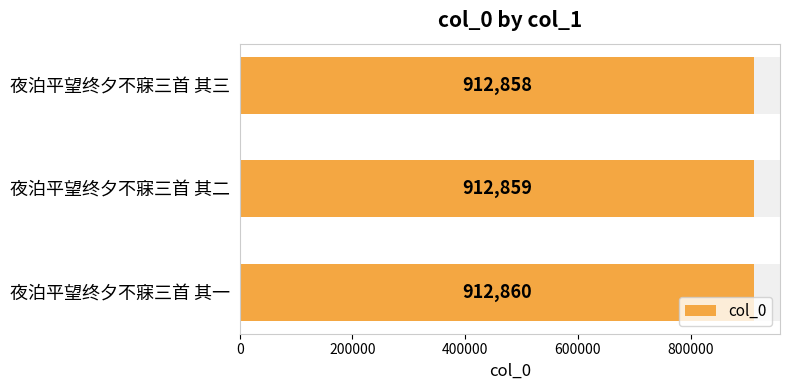

The value at 夜泊平望终夕不寐三首 其一 is 912860. True or false?

True